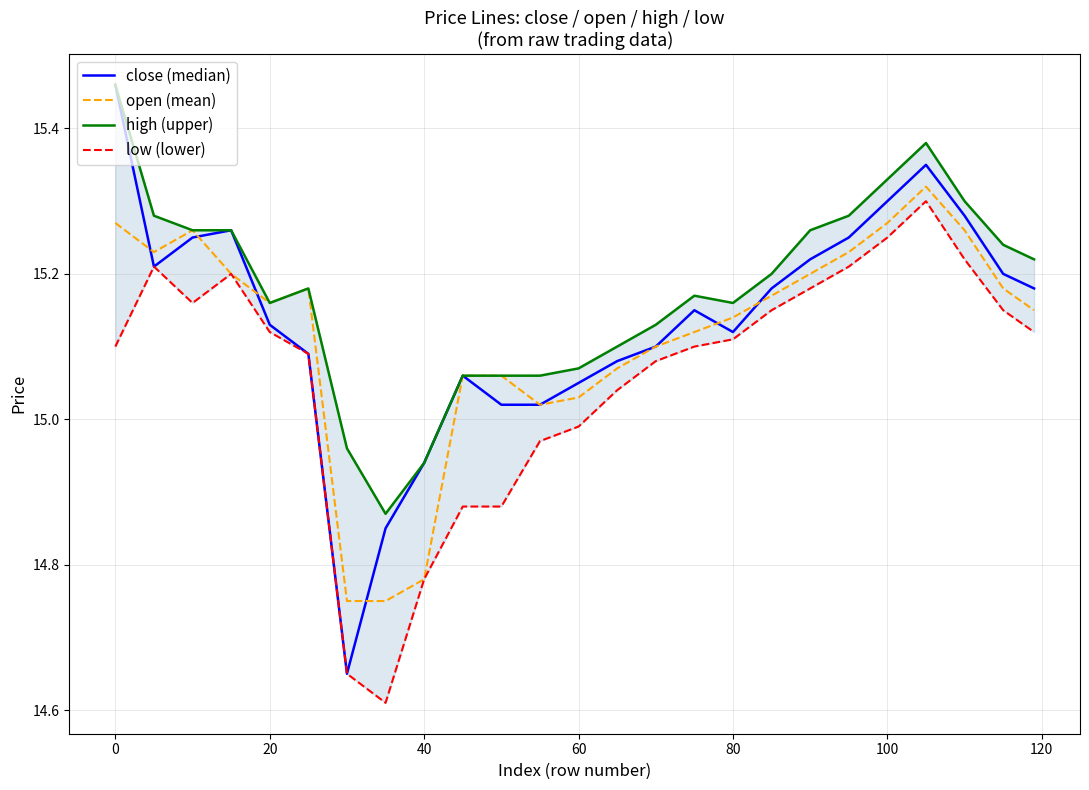

What is the value of the close (median) point at the 6th from the left?

15.1